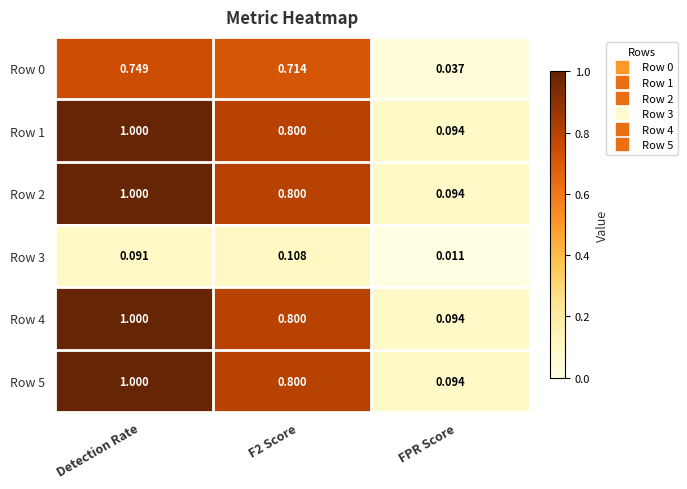

Is the value of Row 3 at Detection Rate greater than the value of Row 5 at Detection Rate?

No